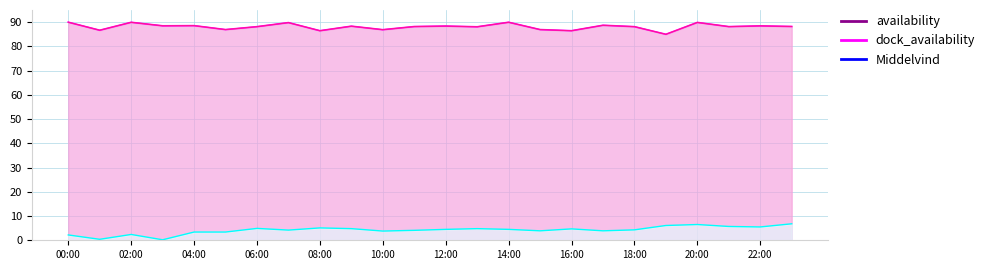

At which label does Middelvind first exceed 4?

06:00